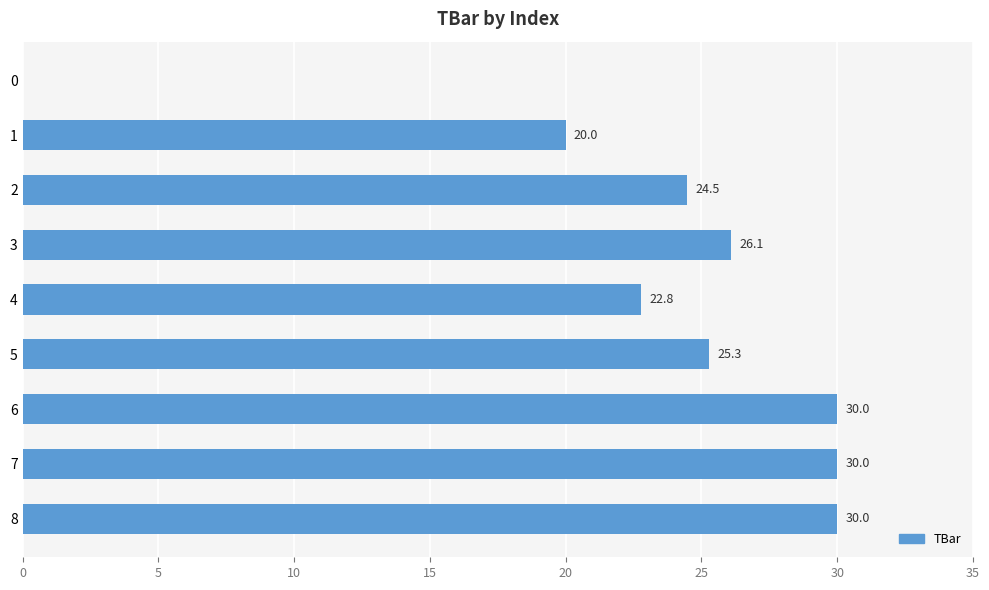

What is the change in value from 2 to 4?

-1.7